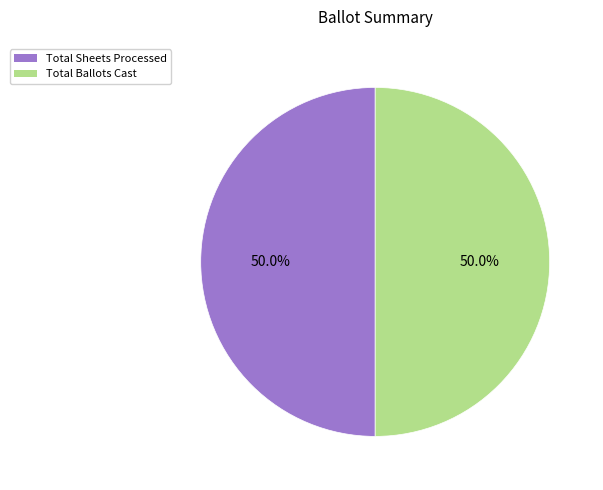

Does any single category account for the majority?

No